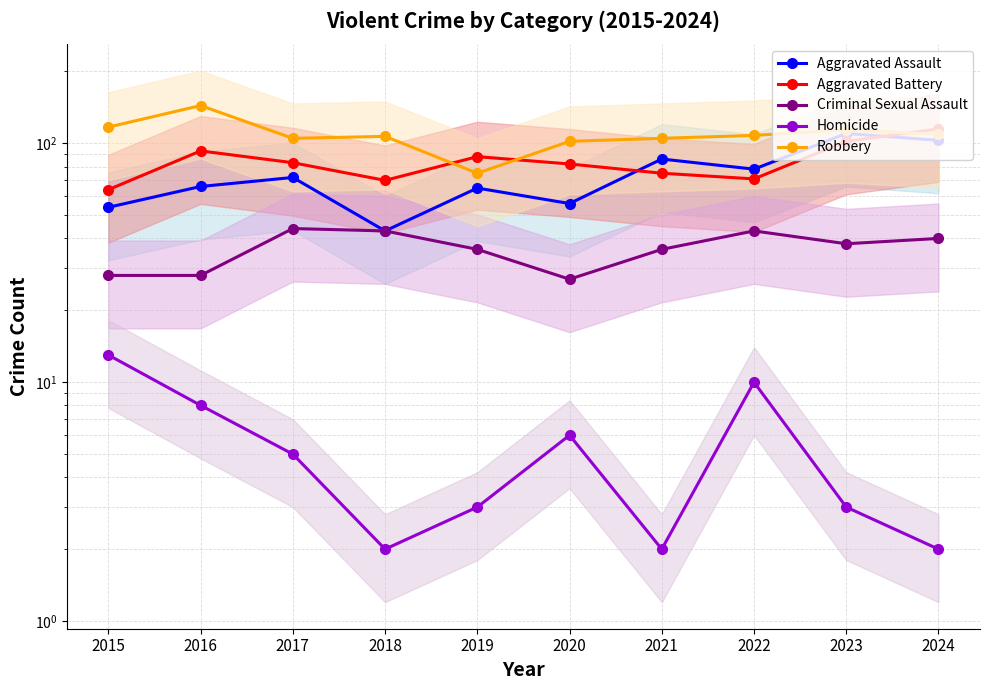

Which series has the largest range (max minus min)?

Robbery